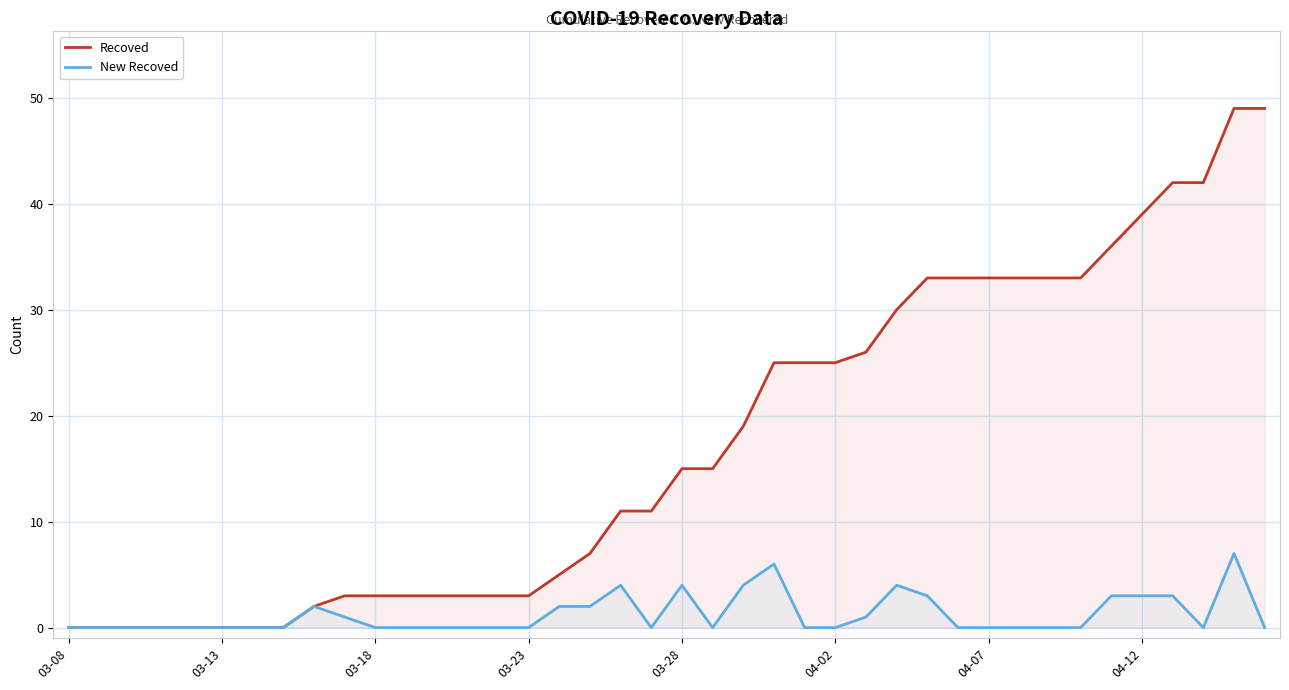

The value of Recoved at 11 is 4. True or false?

False